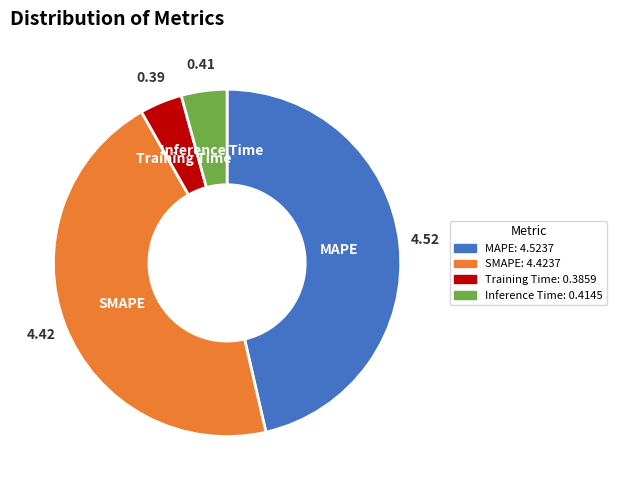

Between Training Time and SMAPE, which is larger?

SMAPE